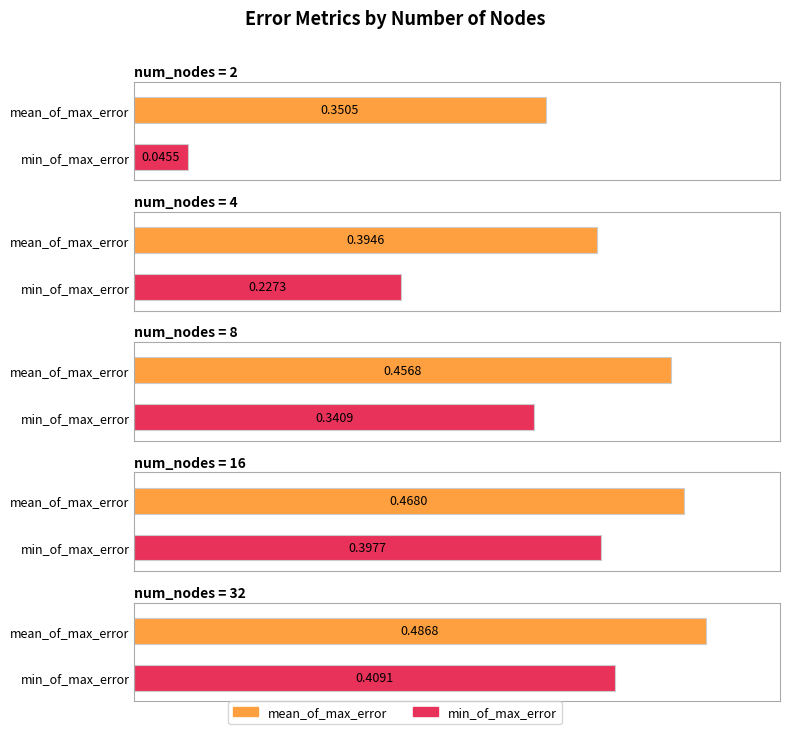

What is the value of the mean_of_max_error bar at the 2nd from the left?

0.4